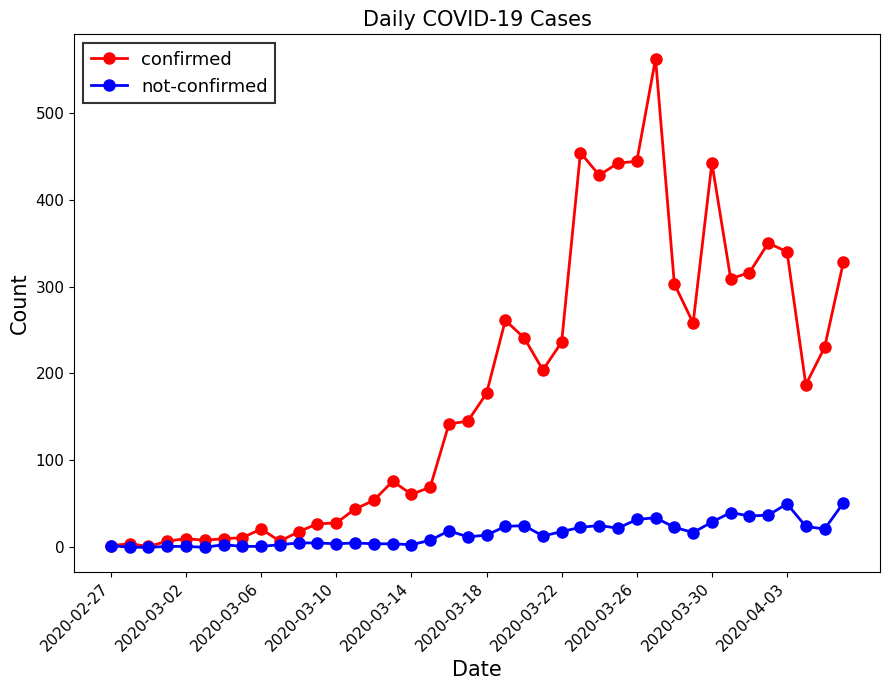

What is the greatest value displayed?

562